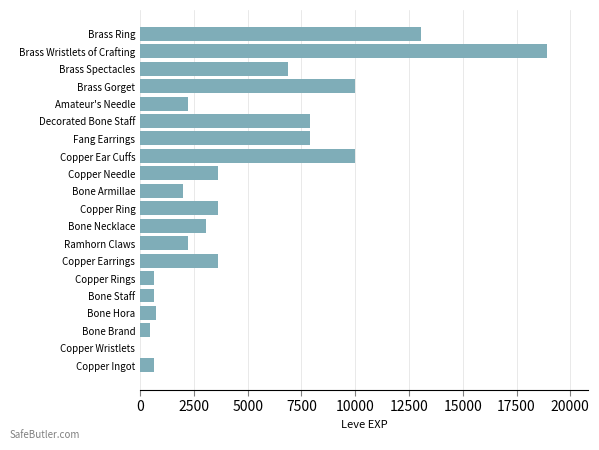

Are the bars horizontal?

Yes